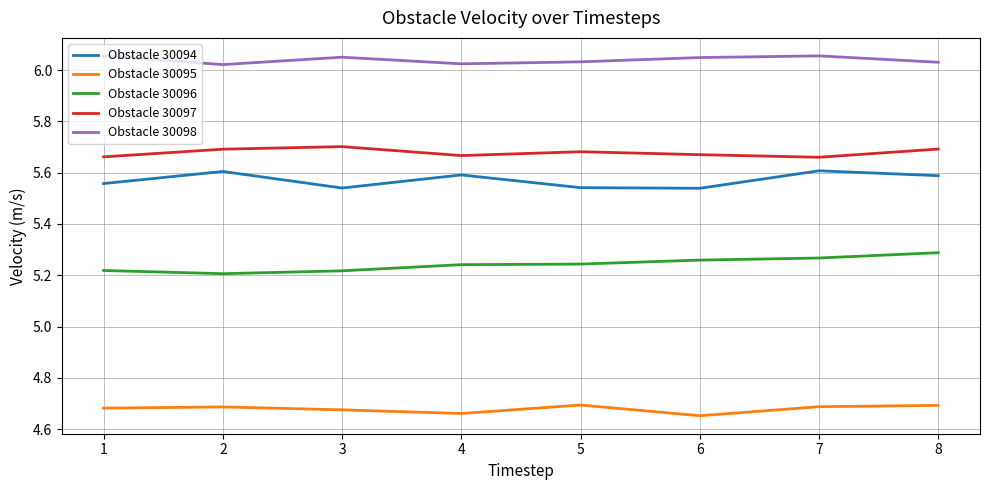

List the series in order of their peak value, lowest first.

Obstacle 30095, Obstacle 30096, Obstacle 30094, Obstacle 30097, Obstacle 30098